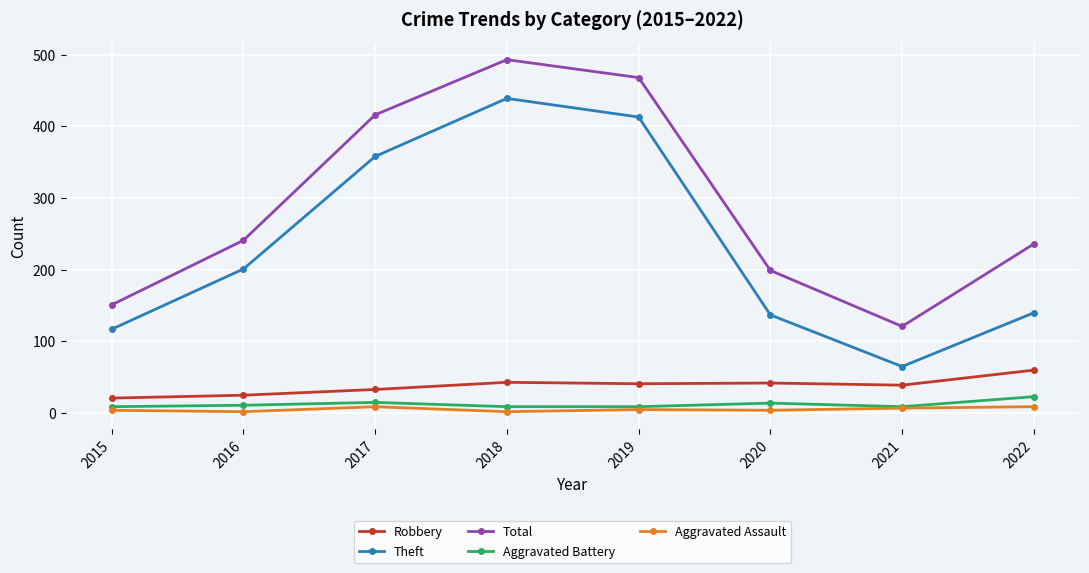

In Theft, how many points are higher than both neighbors (excluding endpoints)?

1